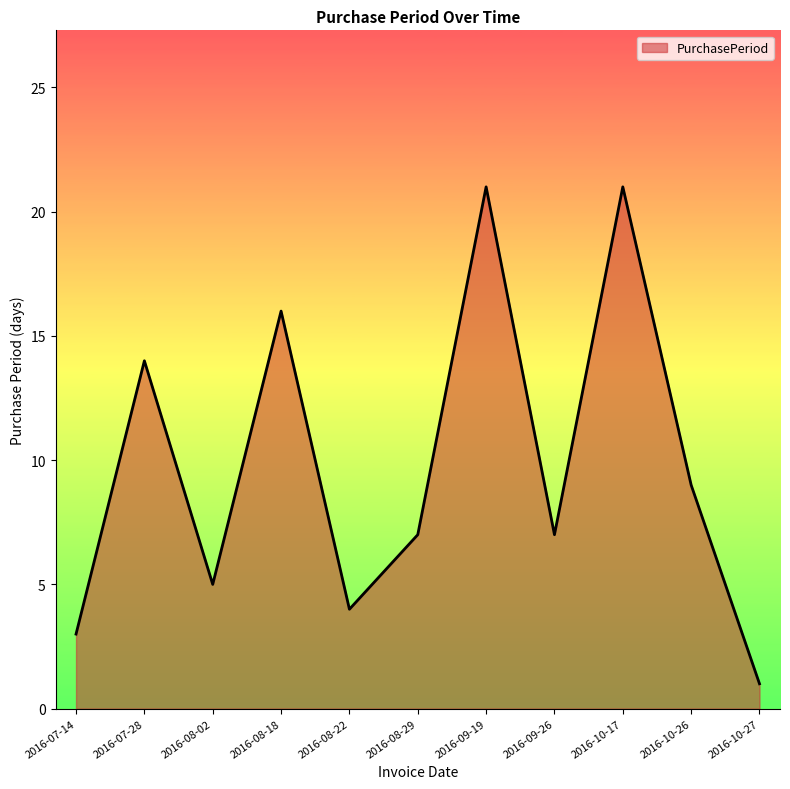

Where is the first local maximum?

2016-07-28